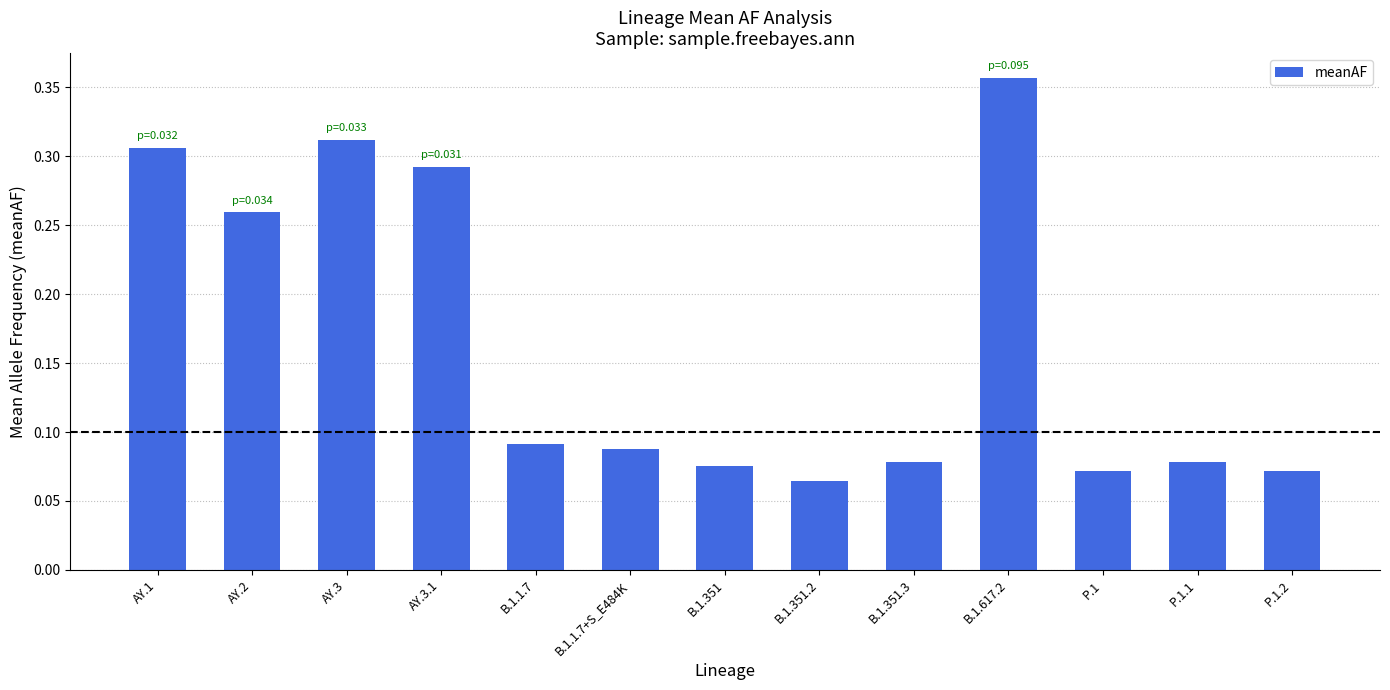

What is the sum of all values?

2.1